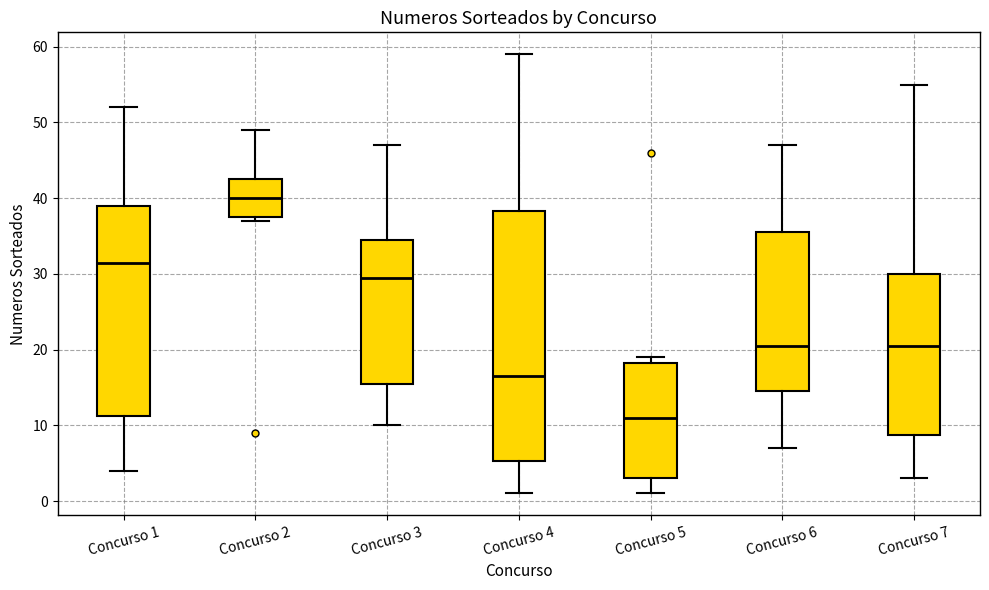

Where does the upper whisker of the box for Concurso 4 end on the y-axis? The values are not printed on the chart, so give them approximately, as read against the axis.

59